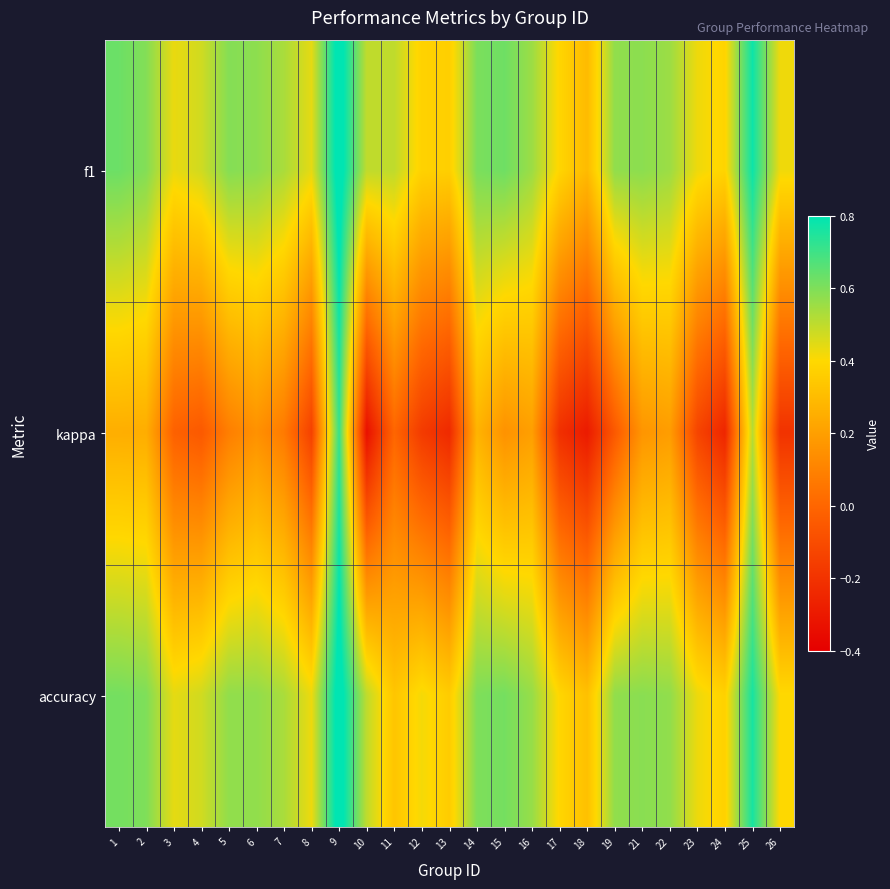

Which series has the largest total across all categories?

f1